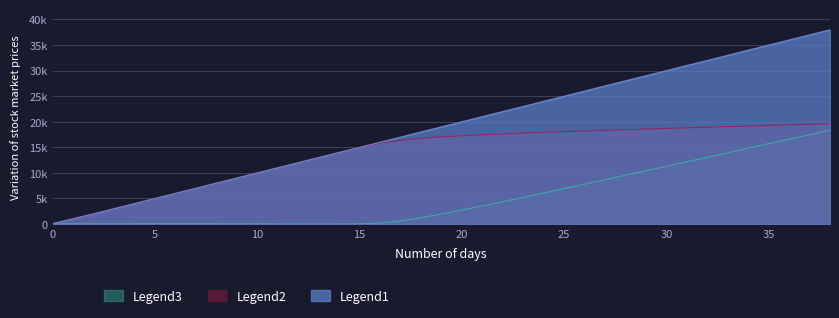

What is the value of the Legend2 point at the 34th from the left?

19030.8